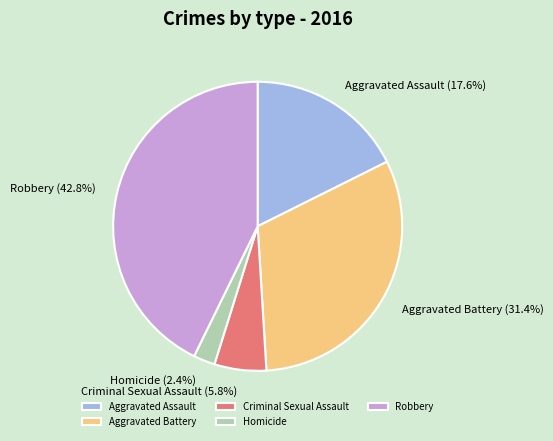

Rank the categories by value from lowest to highest.

Homicide, Criminal Sexual Assault, Aggravated Assault, Aggravated Battery, Robbery